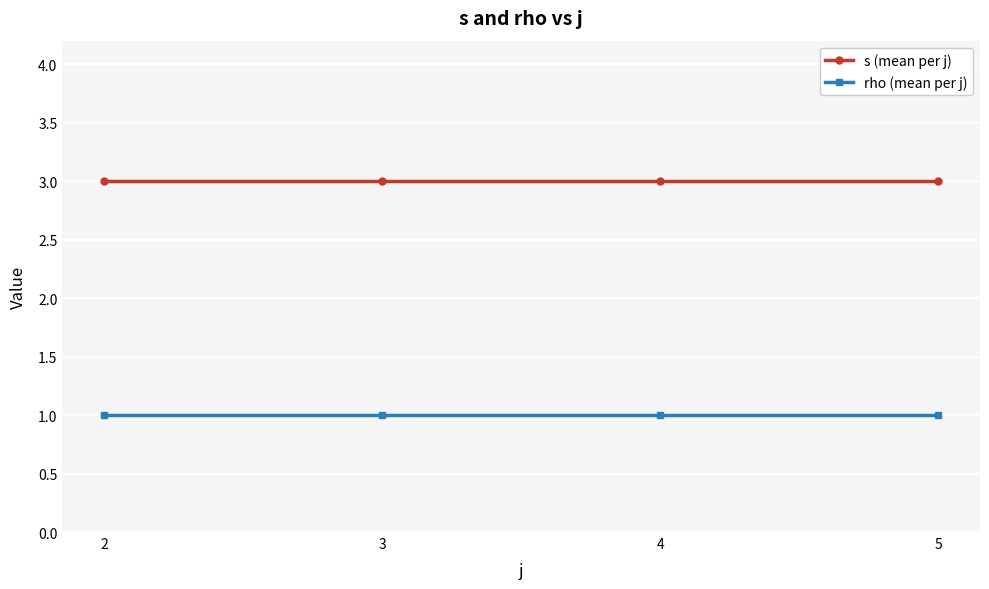

How many lines are shown in the chart?

2